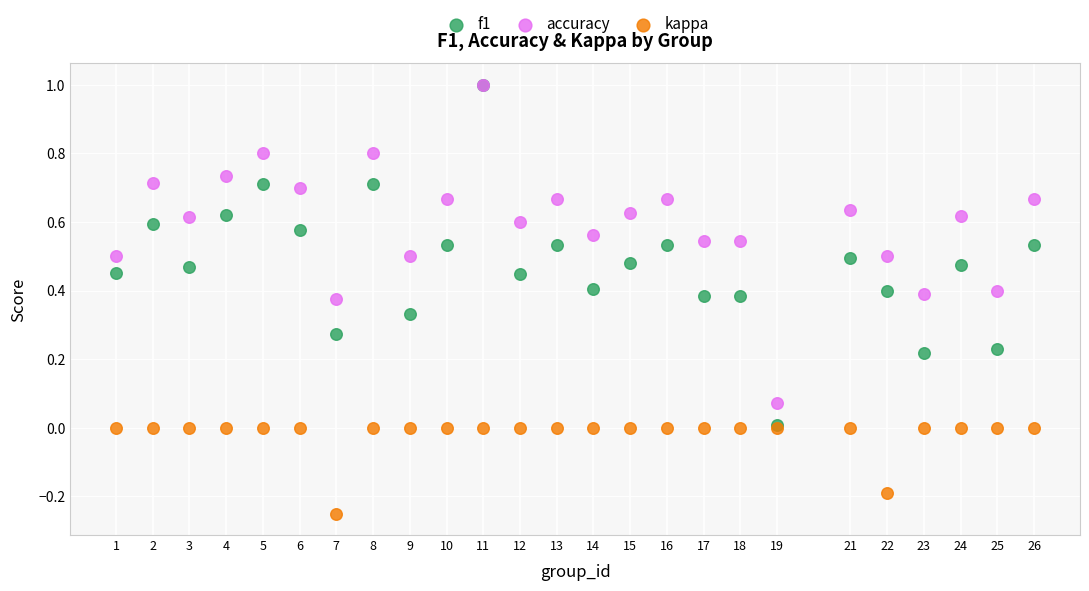

Which series has the largest Y range (max minus min)?

f1